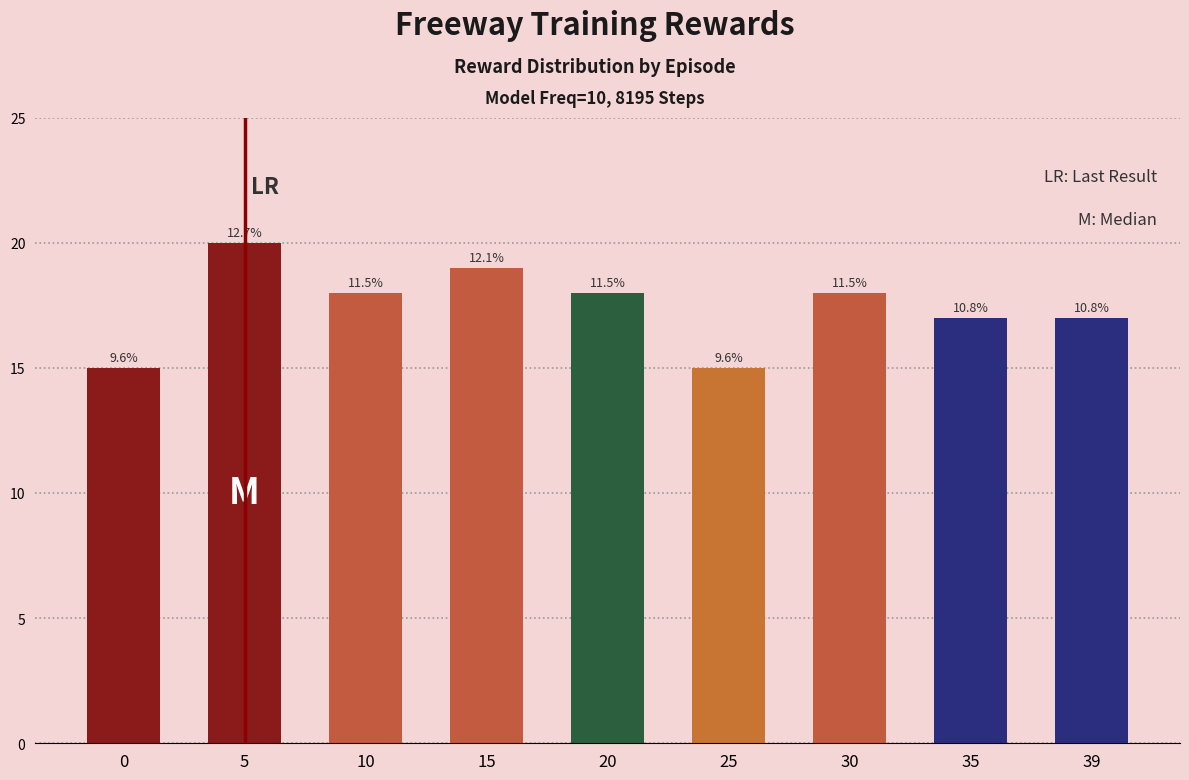

What is the value of the 5th bar from the left?

18